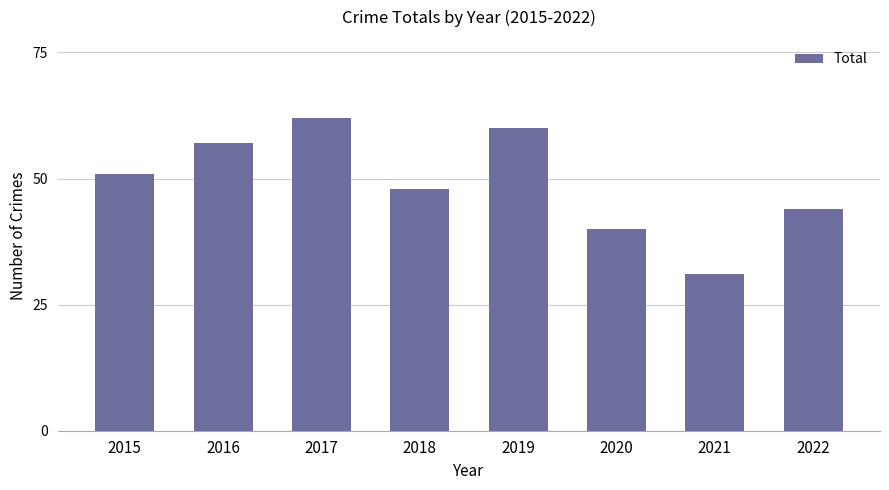

Which label corresponds to the largest value in the chart?

2017